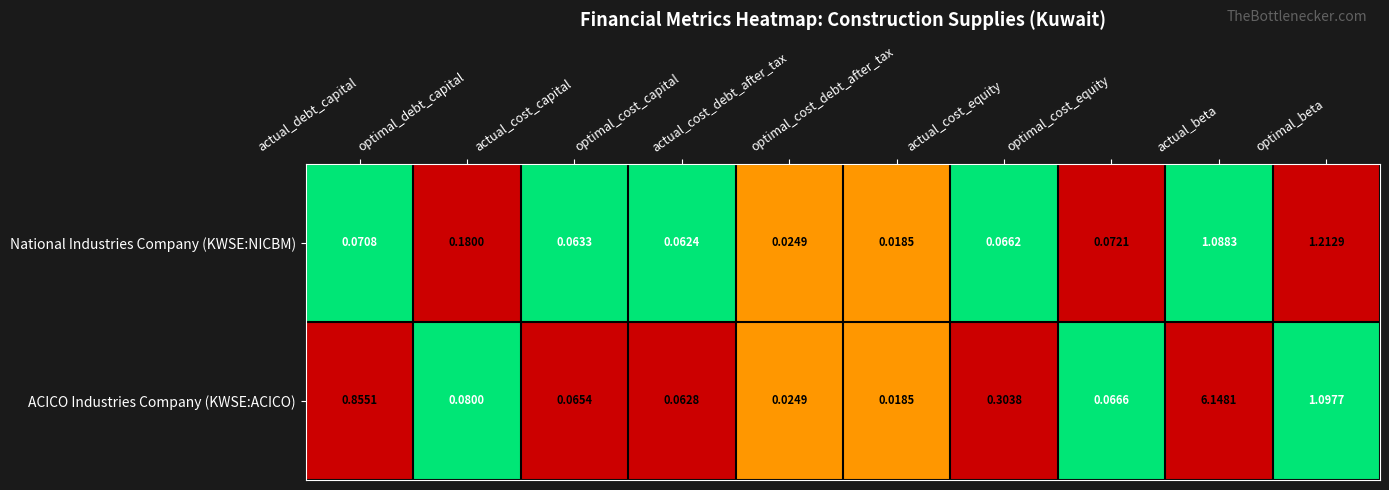

Which series has the largest total across all categories?

ACICO Industries Company (KWSE:ACICO)